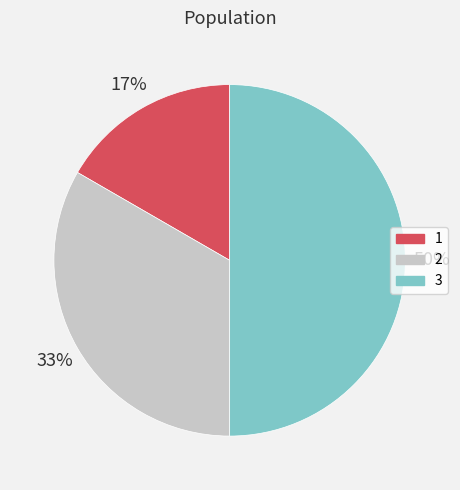

To the nearest percent, what is the average slice percentage?

33%